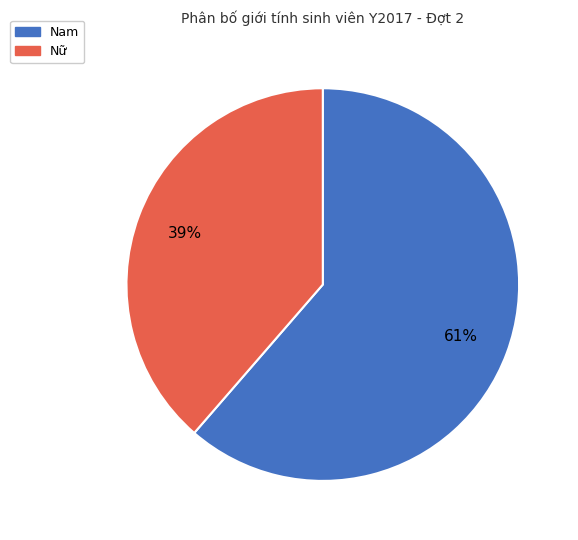

What is the smallest slice in the pie chart?

Nữ